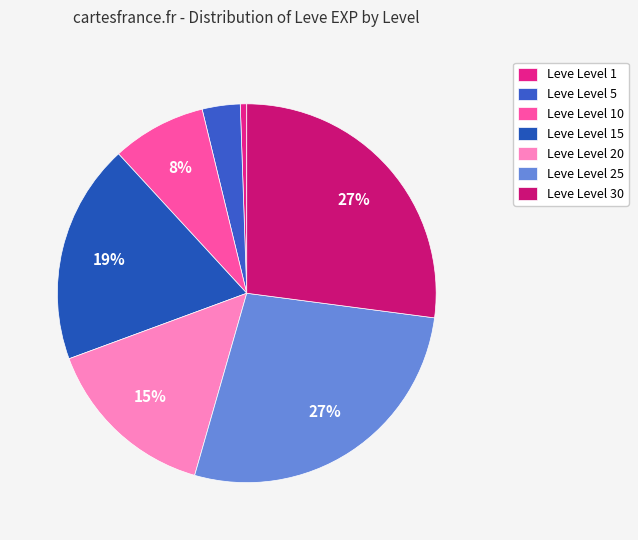

Is there any slice that represents more than half of the pie?

No